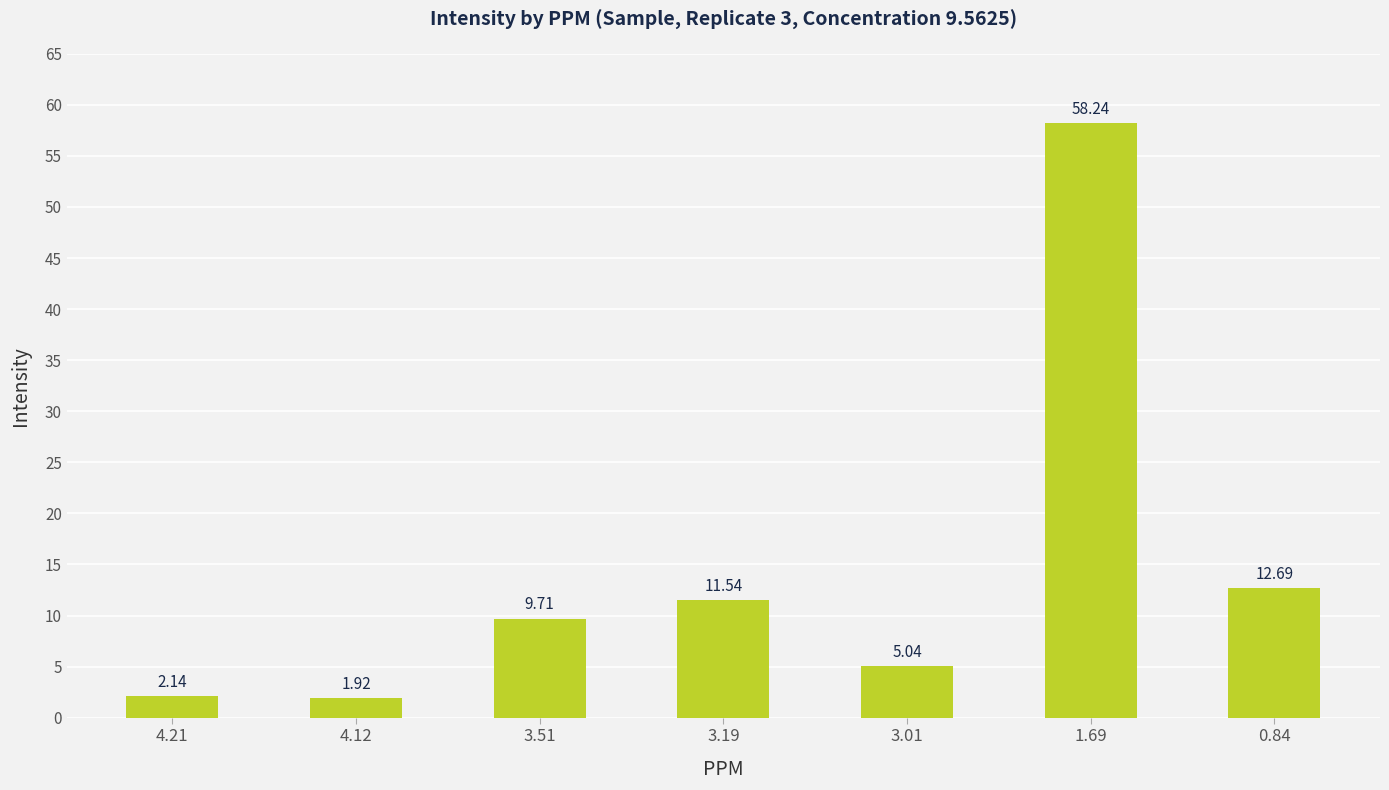

The chart shows a value of 58.2 at 1.69. True or false?

True